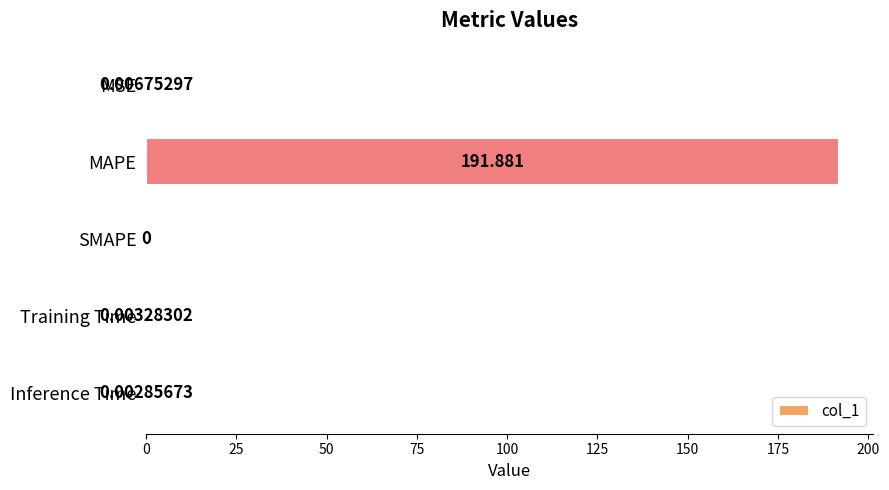

Which has a higher value, SMAPE or Training Time?

Training Time